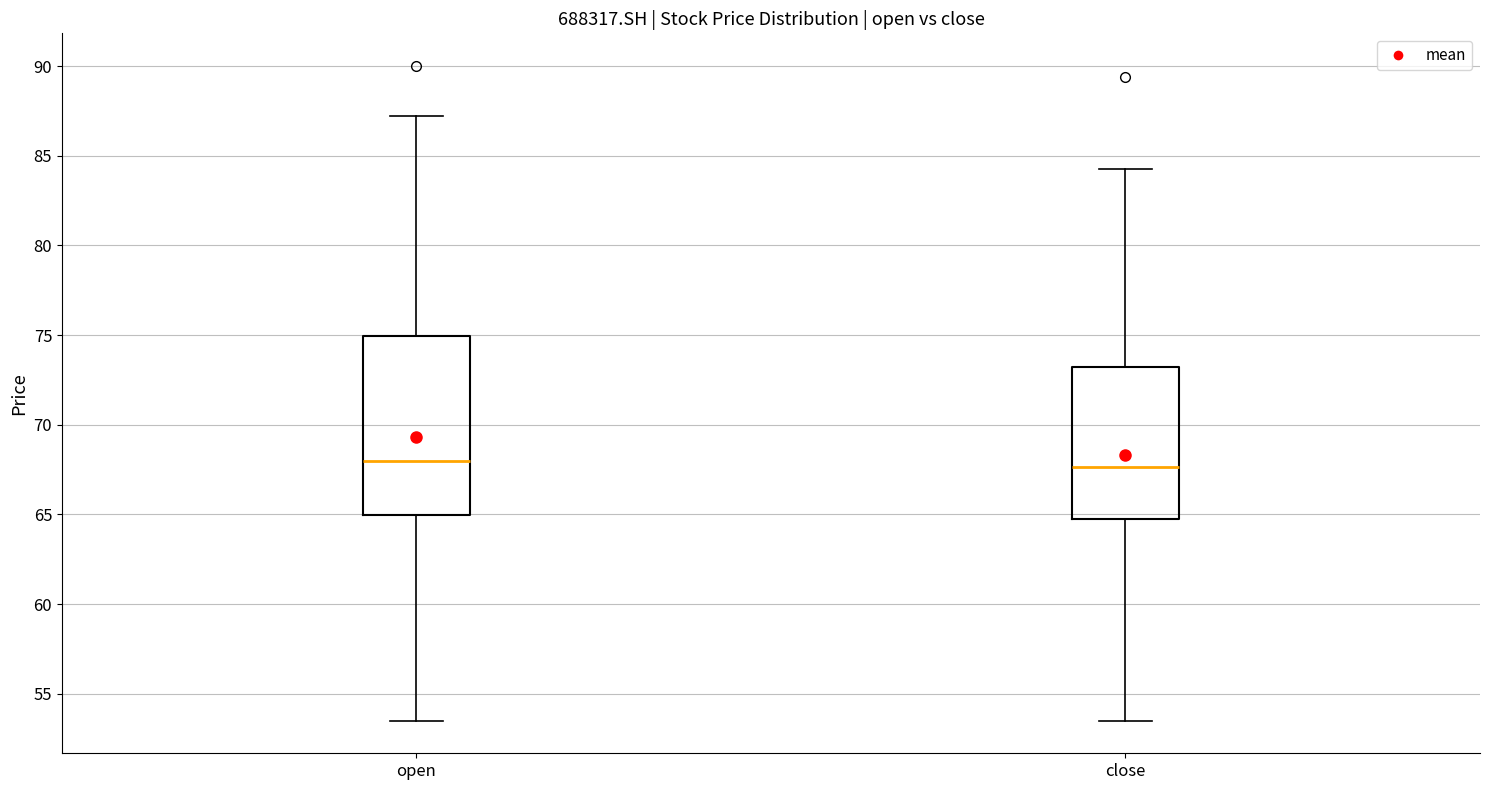

Where is the lower edge of the box for close on the y-axis? The values are not printed on the chart, so give them approximately, as read against the axis.

65.0